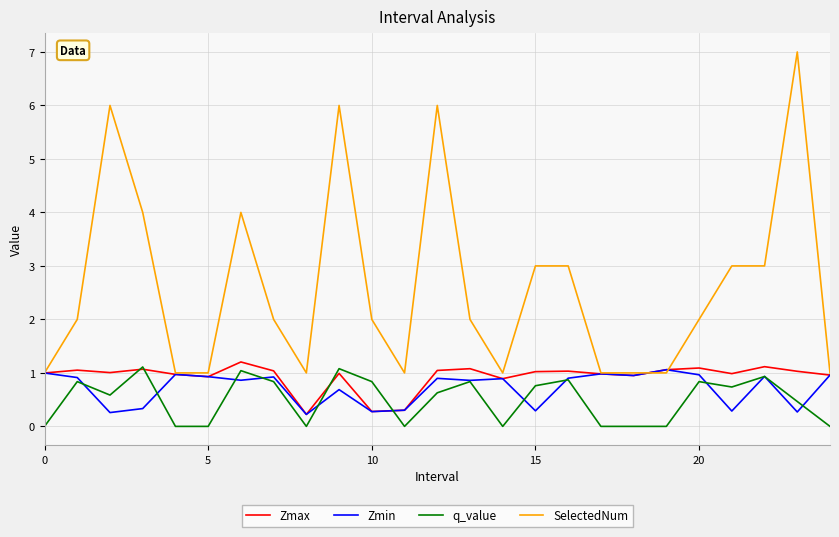

Which series has the largest range (max minus min)?

SelectedNum